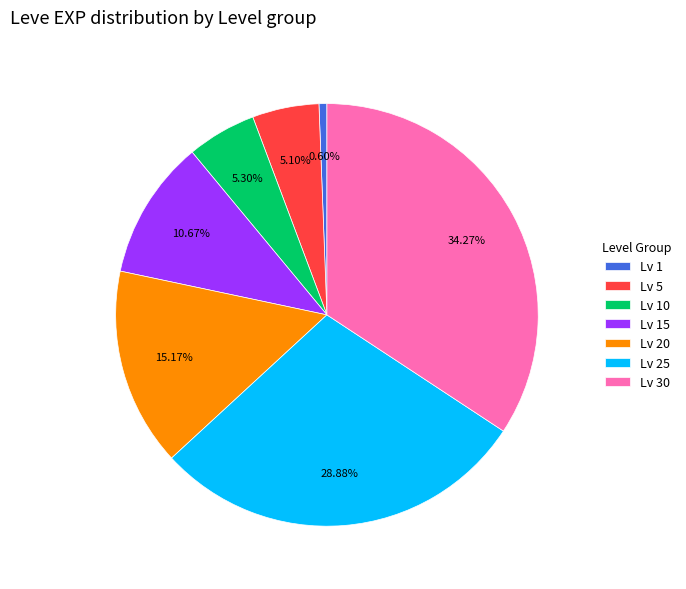

To the nearest percent, what is the difference between the largest and smallest slice percentages?

34%